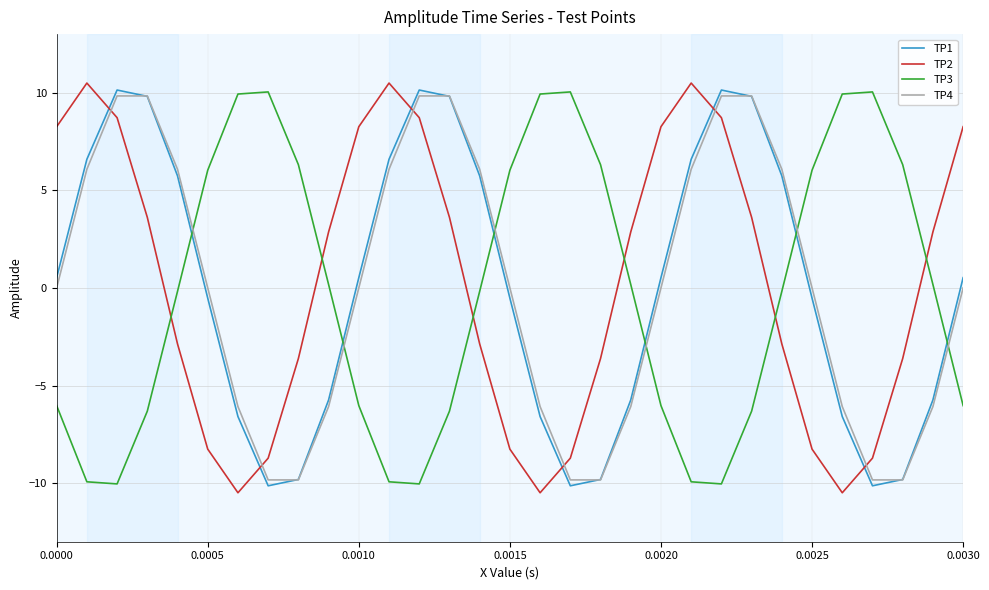

What are all the series names shown in the legend?

TP1, TP2, TP3, TP4